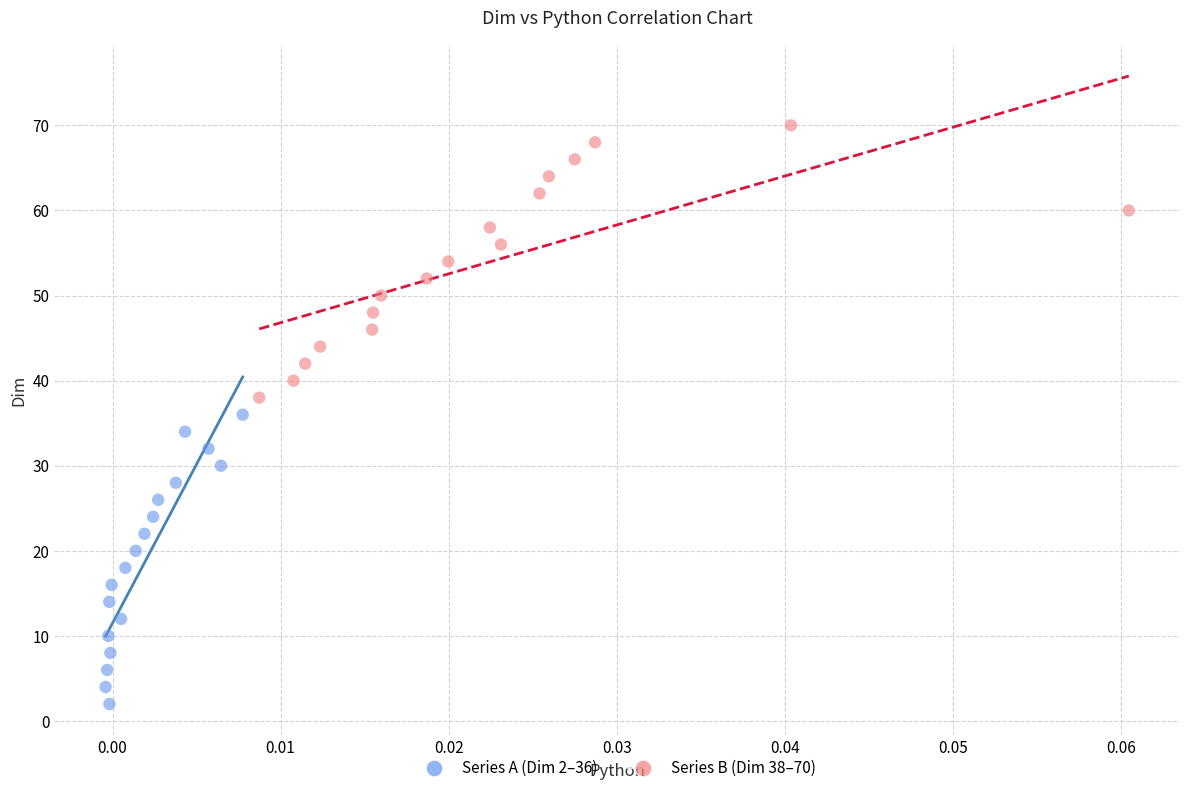

Which series reaches the minimum Y coordinate?

Series A (Dim 2–36)